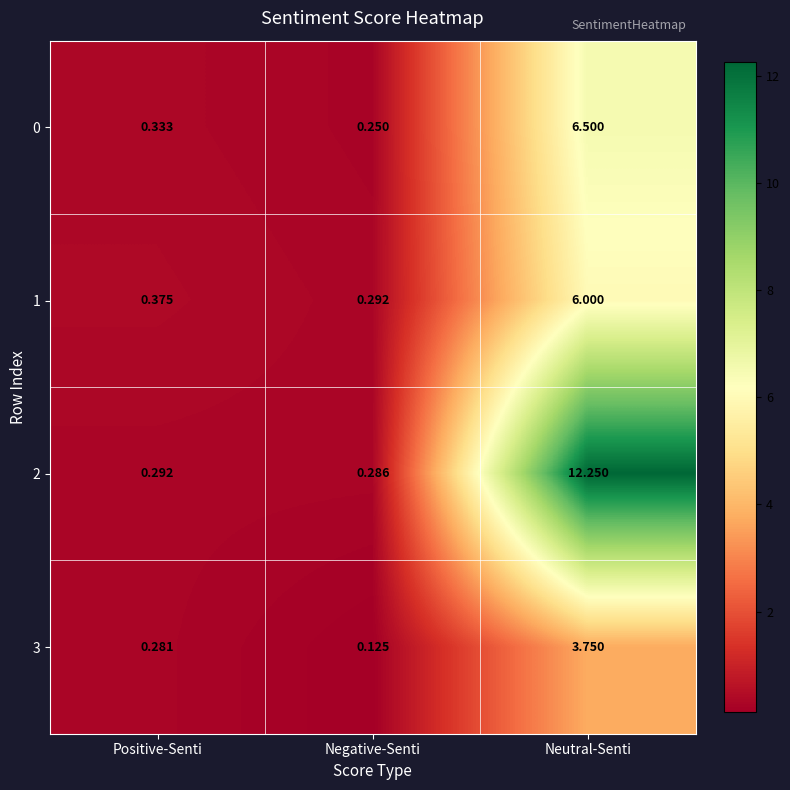

Where is 2 nearest to the value 6?

Positive-Senti